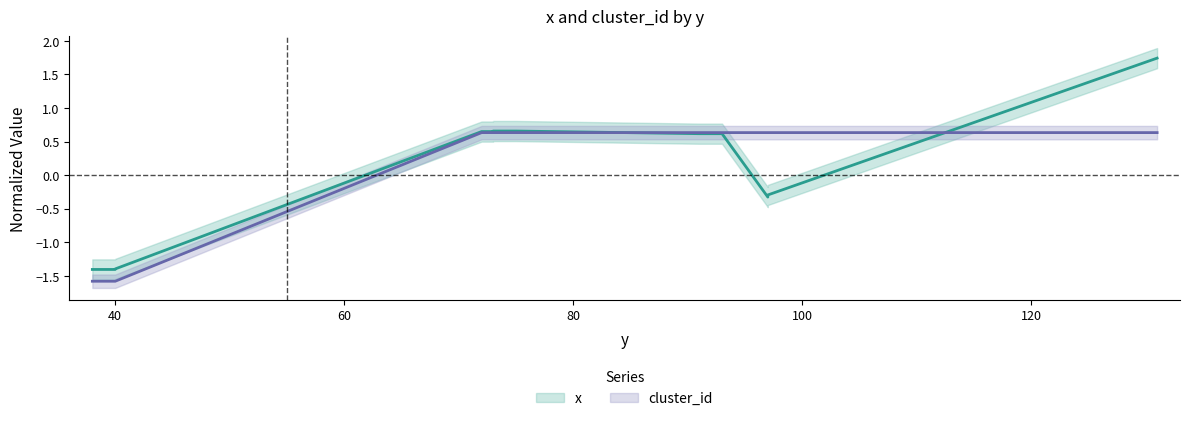

The x series shows 0.7 at 75. True or false?

True